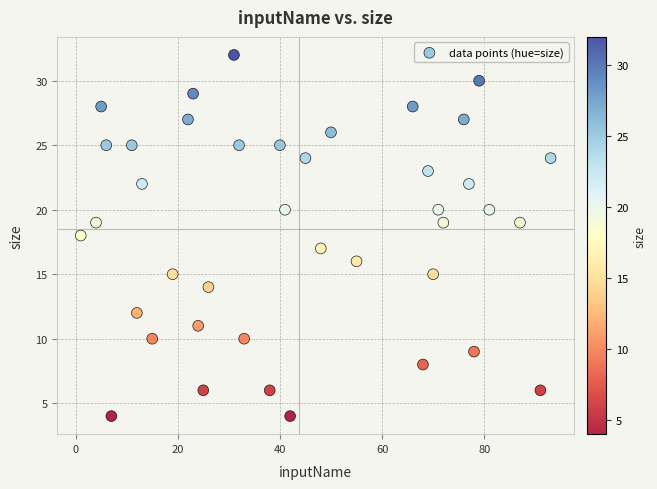

What is the range of X values (max minus min)?

92